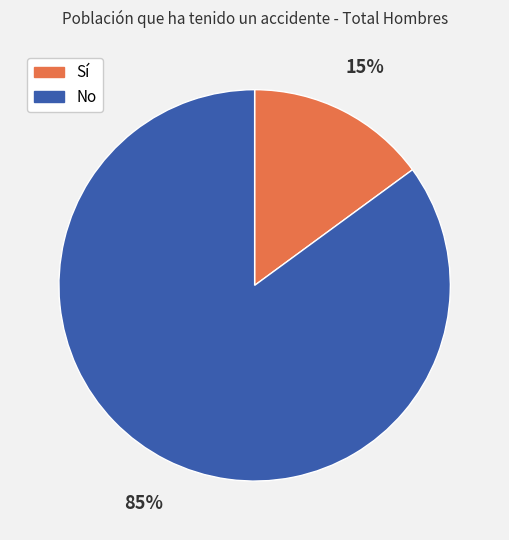

To the nearest percent, what percentage of the pie is No?

85%